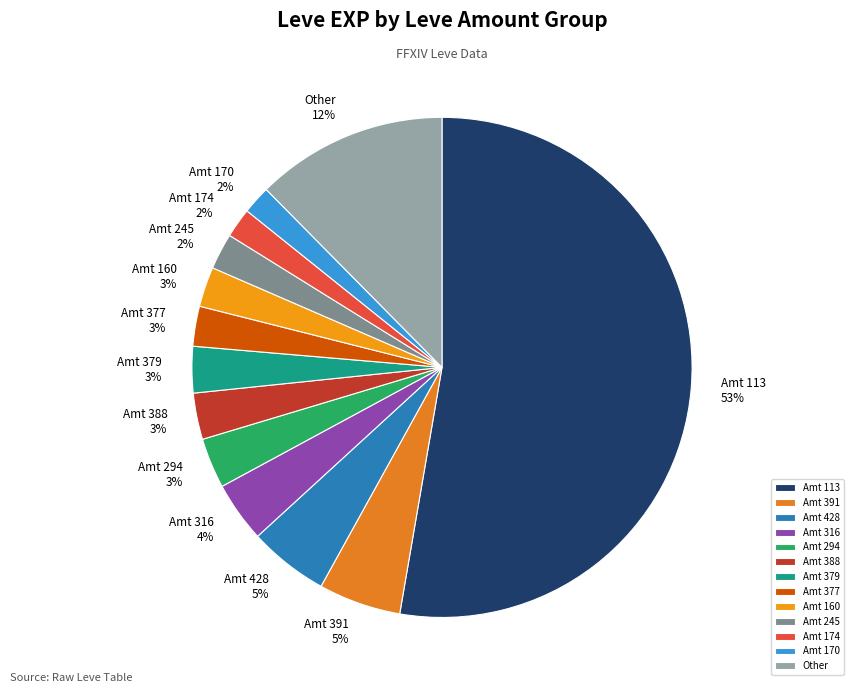

Which has a higher value, Amt 379 or Amt 391?

Amt 391